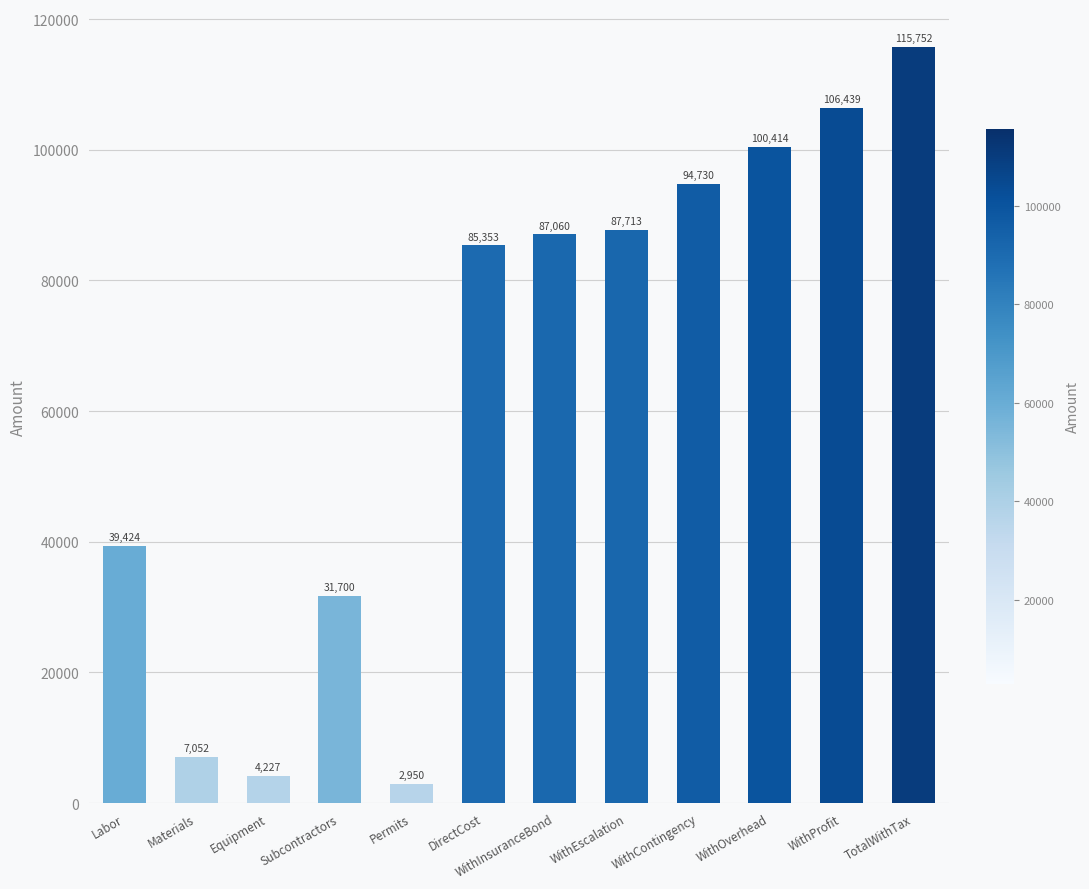

What is the difference between the values at DirectCost and Materials?

78301.2